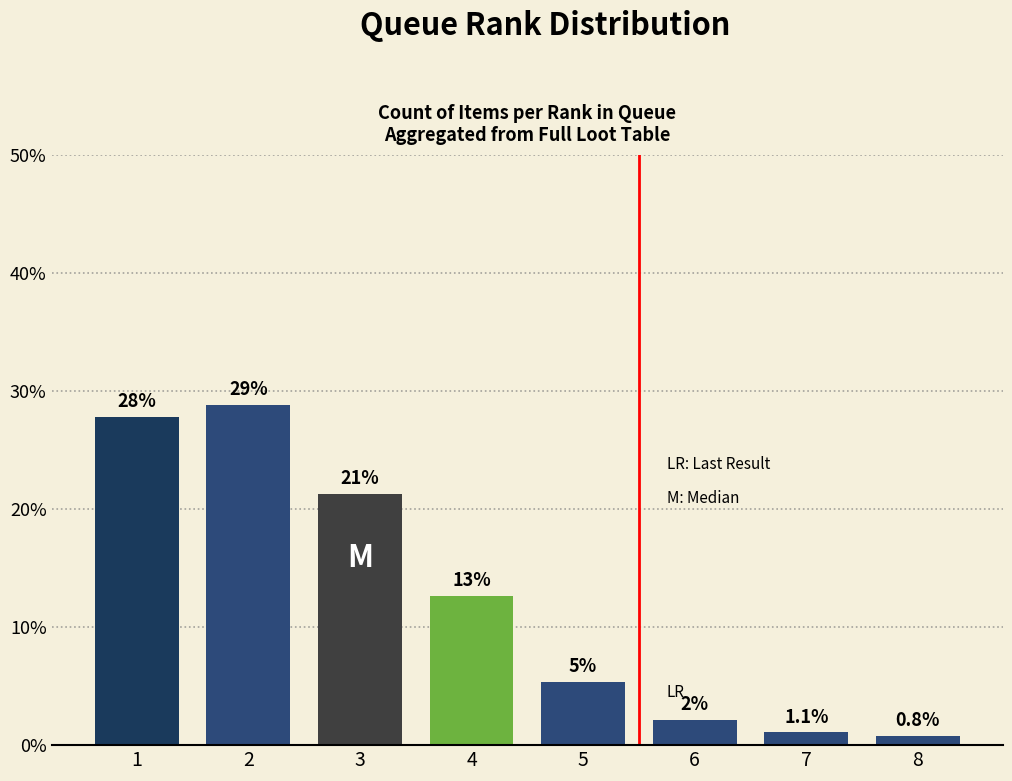

The value at 1 is 27.8. True or false?

True